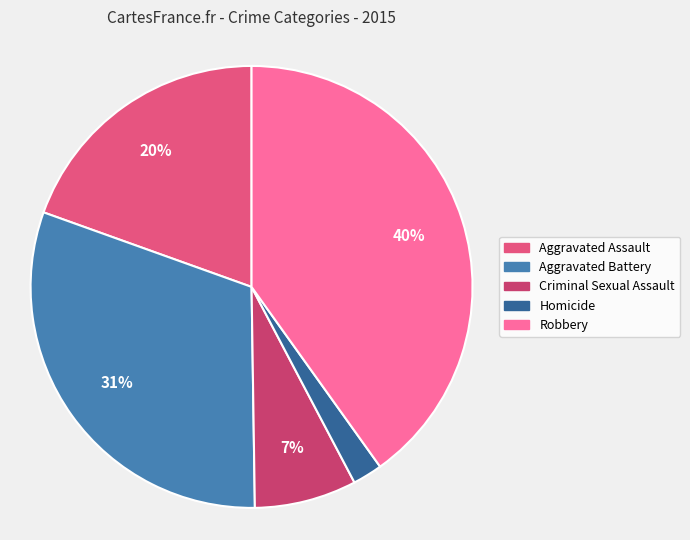

Is the sum of Aggravated Assault and Criminal Sexual Assault greater than half?

No